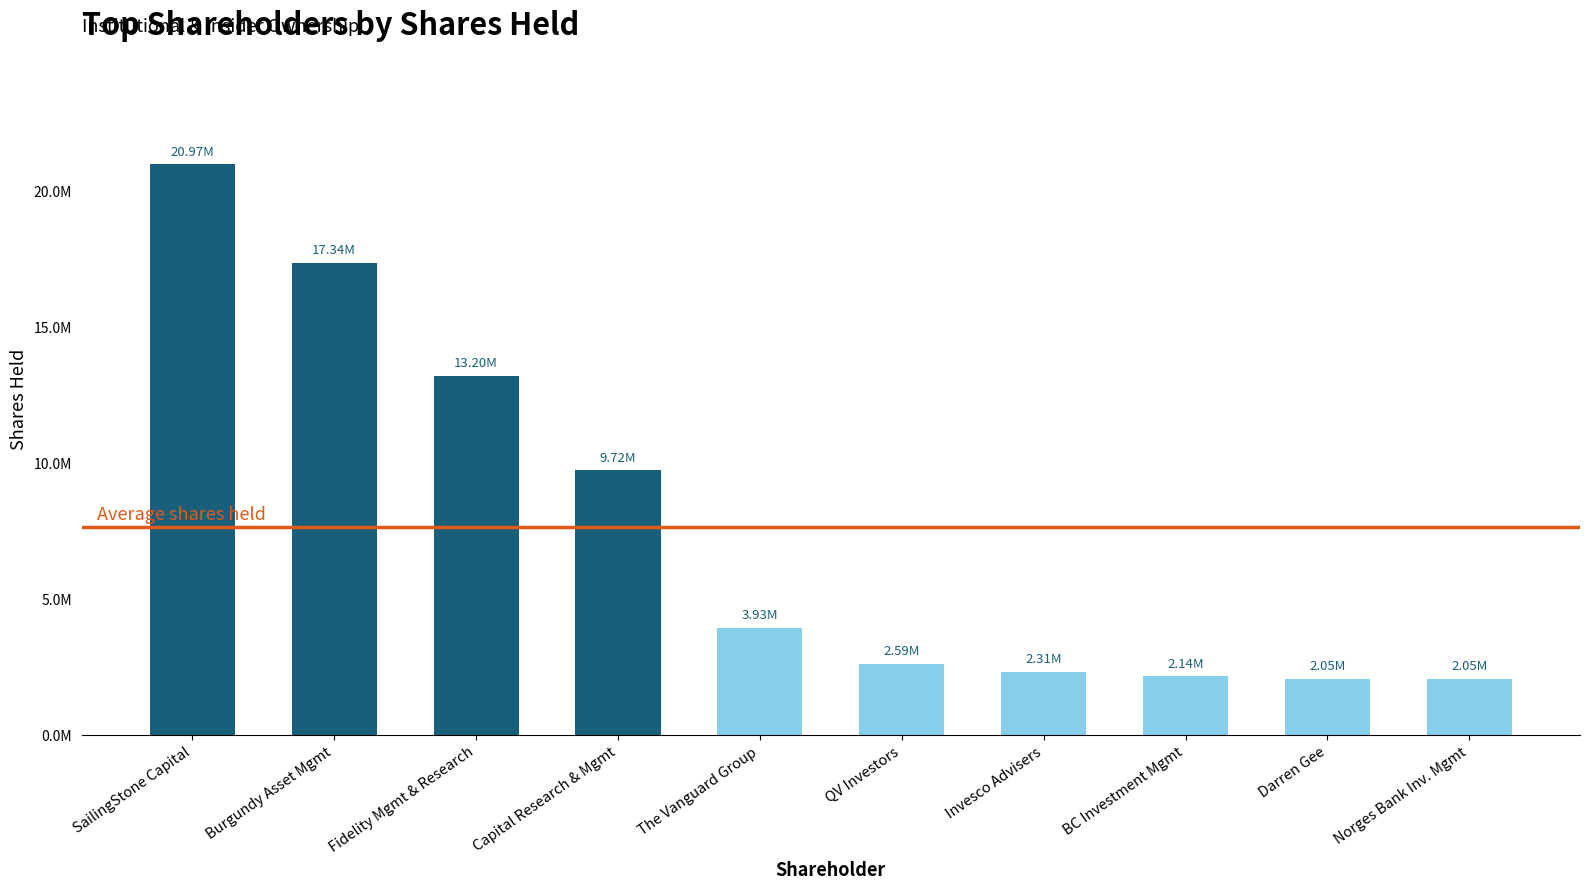

What is the value of the 6th bar from the left?

2593060